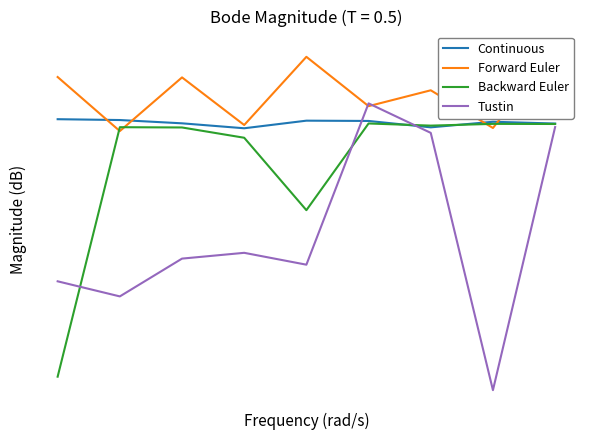

What is the value of the Forward Euler point at the 7th from the left?

1.3